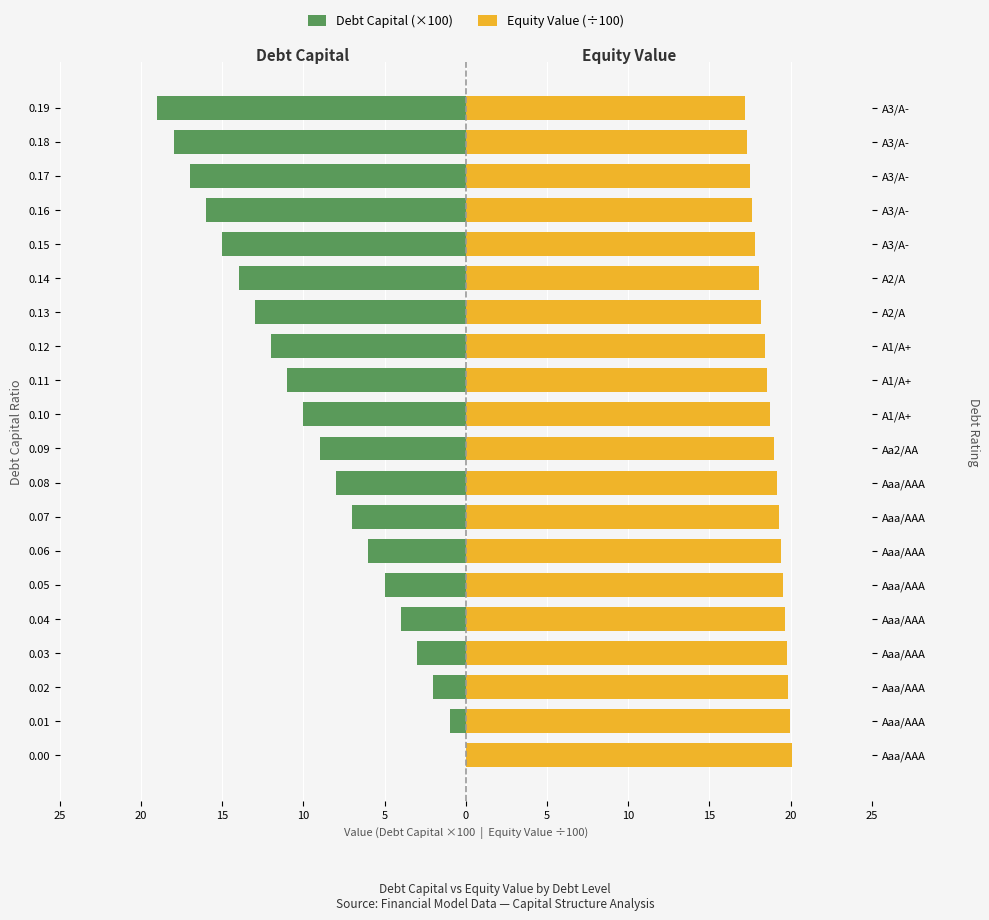

What is the maximum value shown in the chart?

20.1